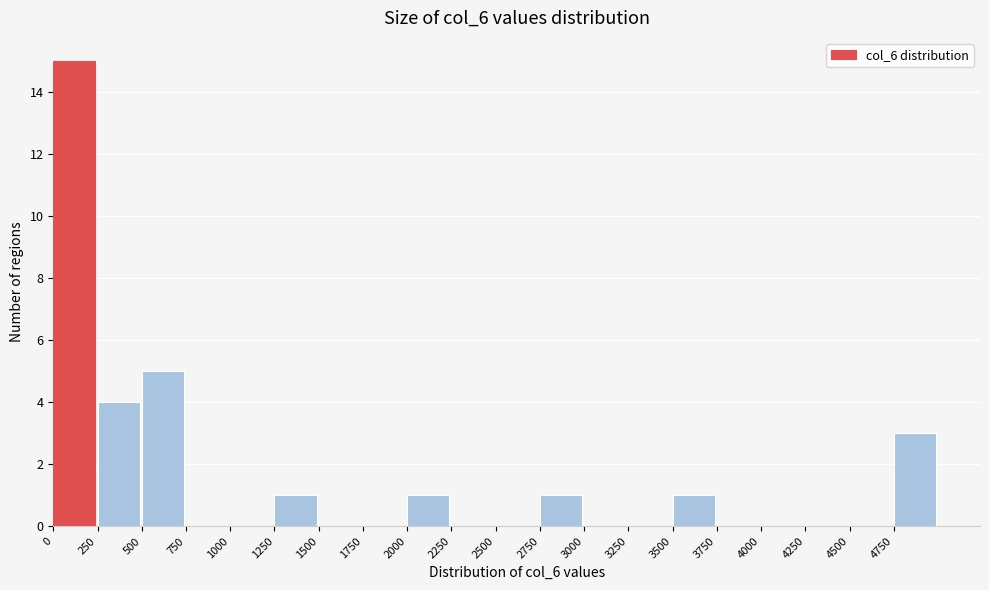

Reading left to right, transcribe this chart: for each bar, give the range it covers on the x-axis and its height. The values are not printed on the chart, so give them approximately, as read against the axis.

0 to 250: 15
250 to 500: 4
500 to 750: 5
750 to 1000: 0
1000 to 1250: 0
1250 to 1500: 1
1500 to 1750: 0
1750 to 2000: 0
2000 to 2250: 1
2250 to 2500: 0
2500 to 2750: 0
2750 to 3000: 1
3000 to 3250: 0
3250 to 3500: 0
3500 to 3750: 1
3750 to 4000: 0
4000 to 4250: 0
4250 to 4500: 0
4500 to 4750: 0
4750 to 5000: 3